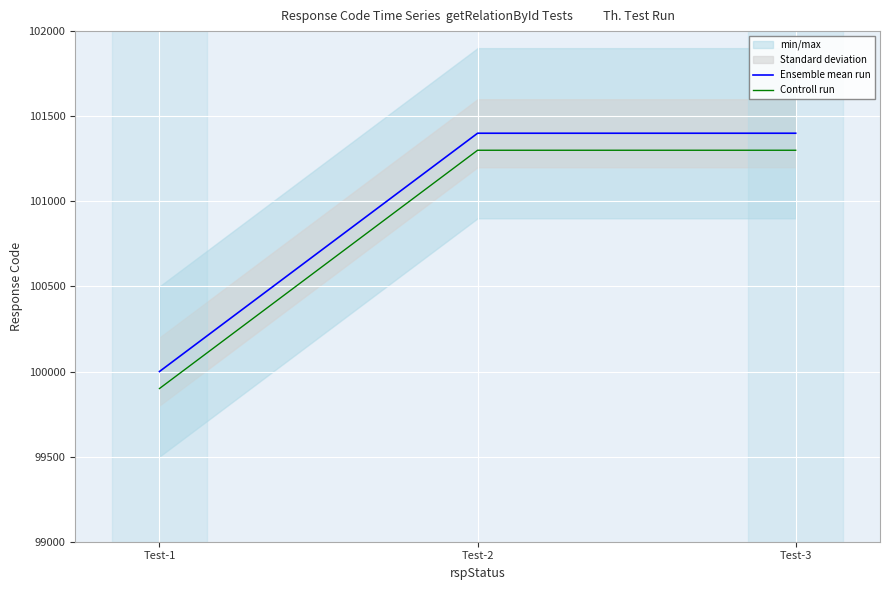

At which category is the sum across all series the highest?

Test-2